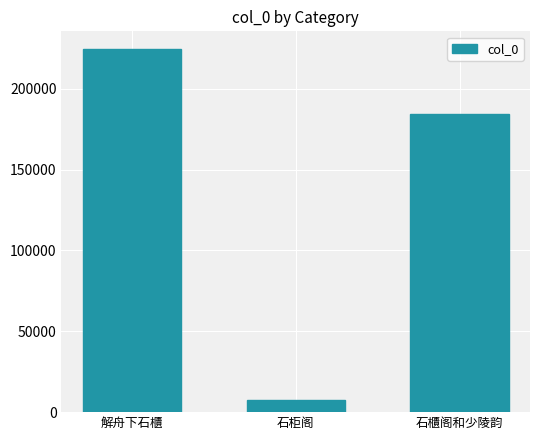

Is it true that the value at 石櫃阁和少陵韵 is 320669?

False